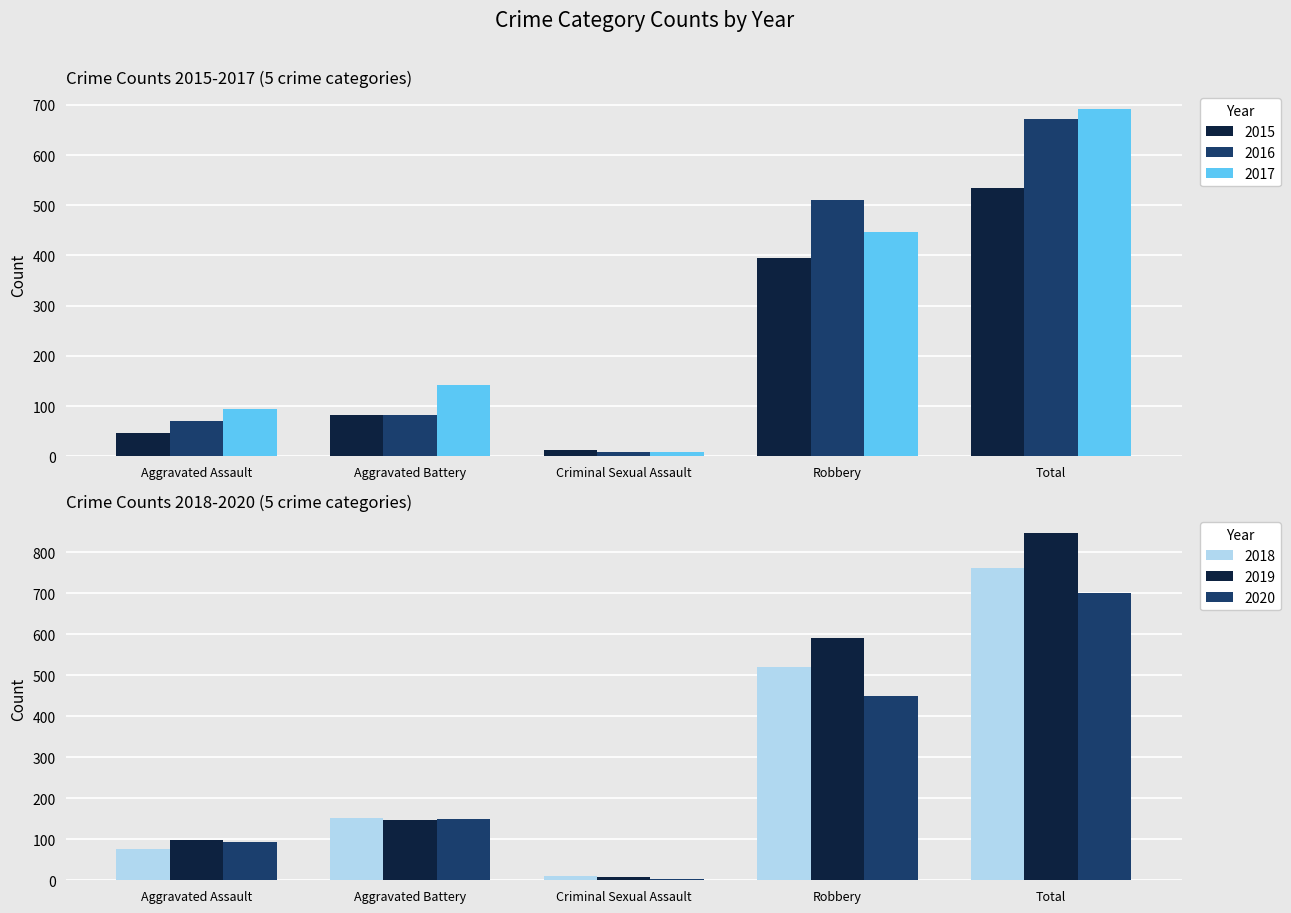

What is the sum of the 2016 values at Robbery and Total?

1182